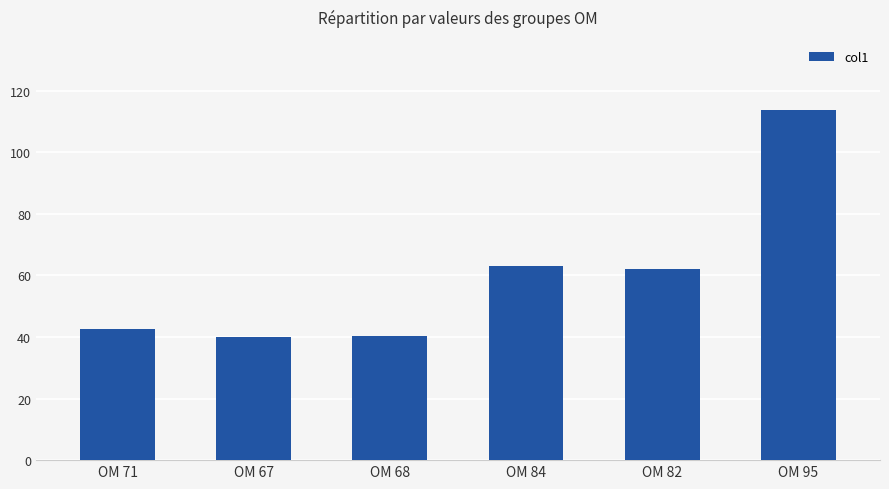

What is the minimum value shown in the chart?

40.1